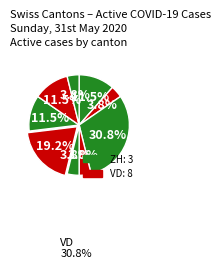

Count the number of slices in the pie.

9